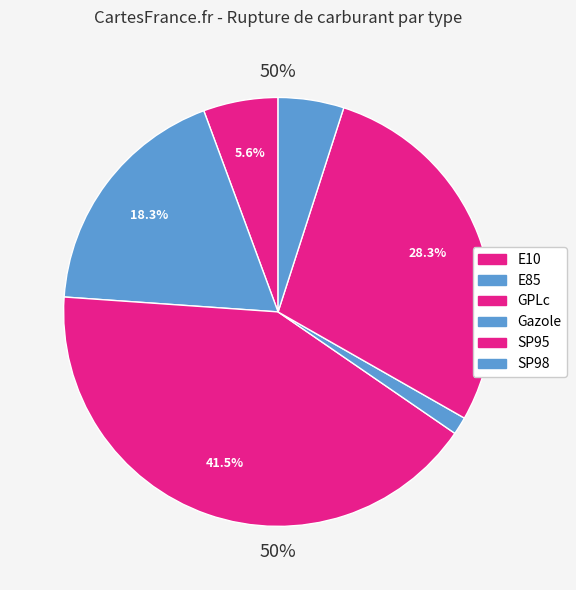

The E10 slice represents 6% of the pie. True or false?

True